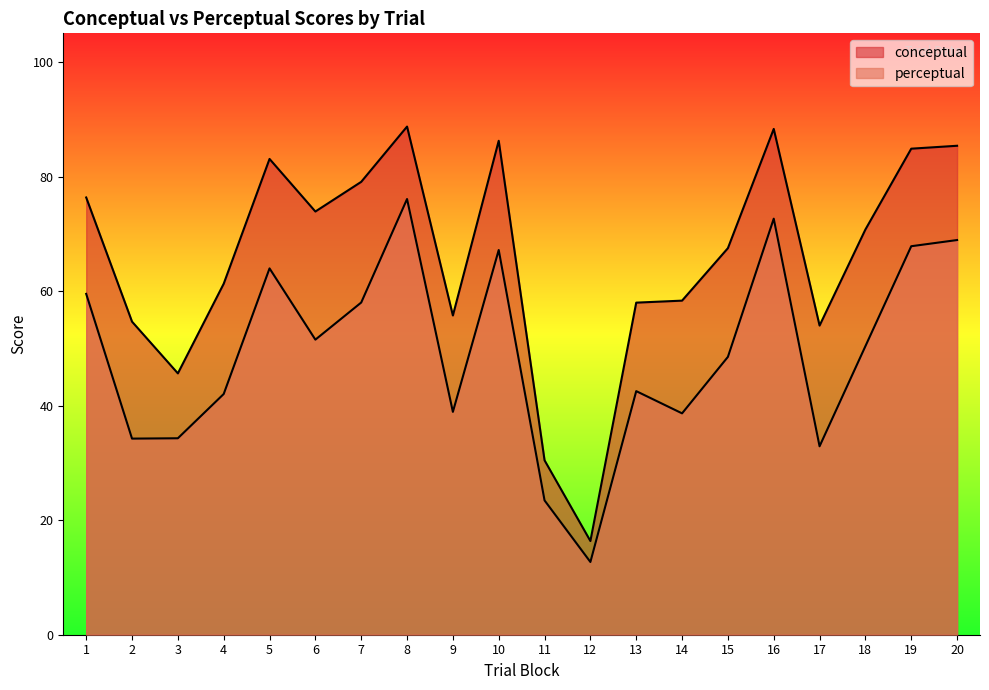

What is the value of the conceptual point at the 4th from the left?

61.3